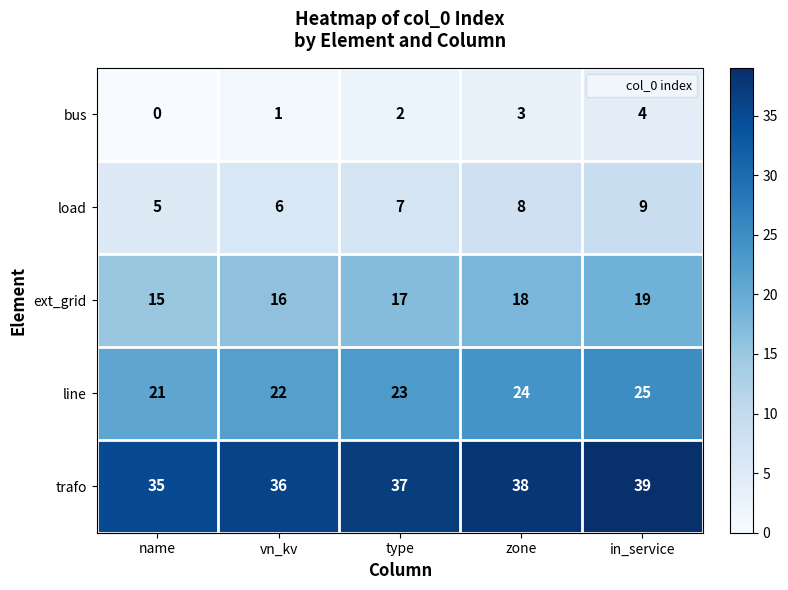

Which series has the largest total across all categories?

trafo